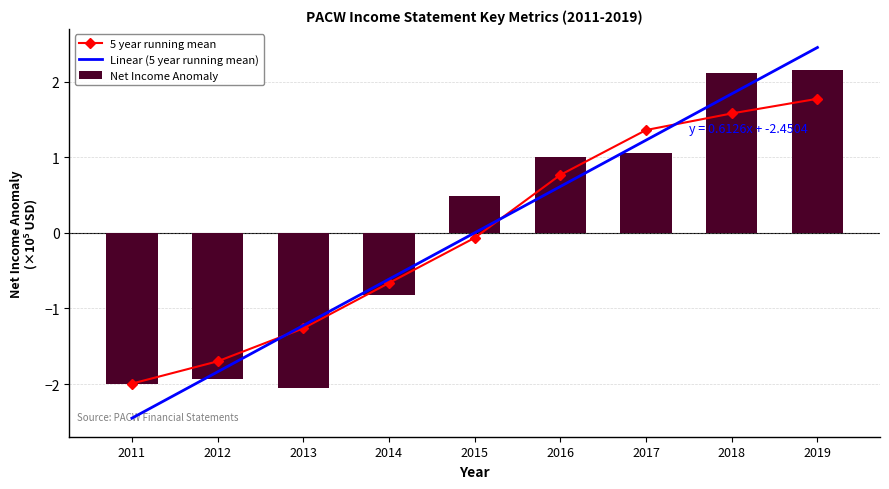

At 2013, list the series in order from largest to smallest.

Linear (5 year running mean), 5 year running mean, Net Income Anomaly